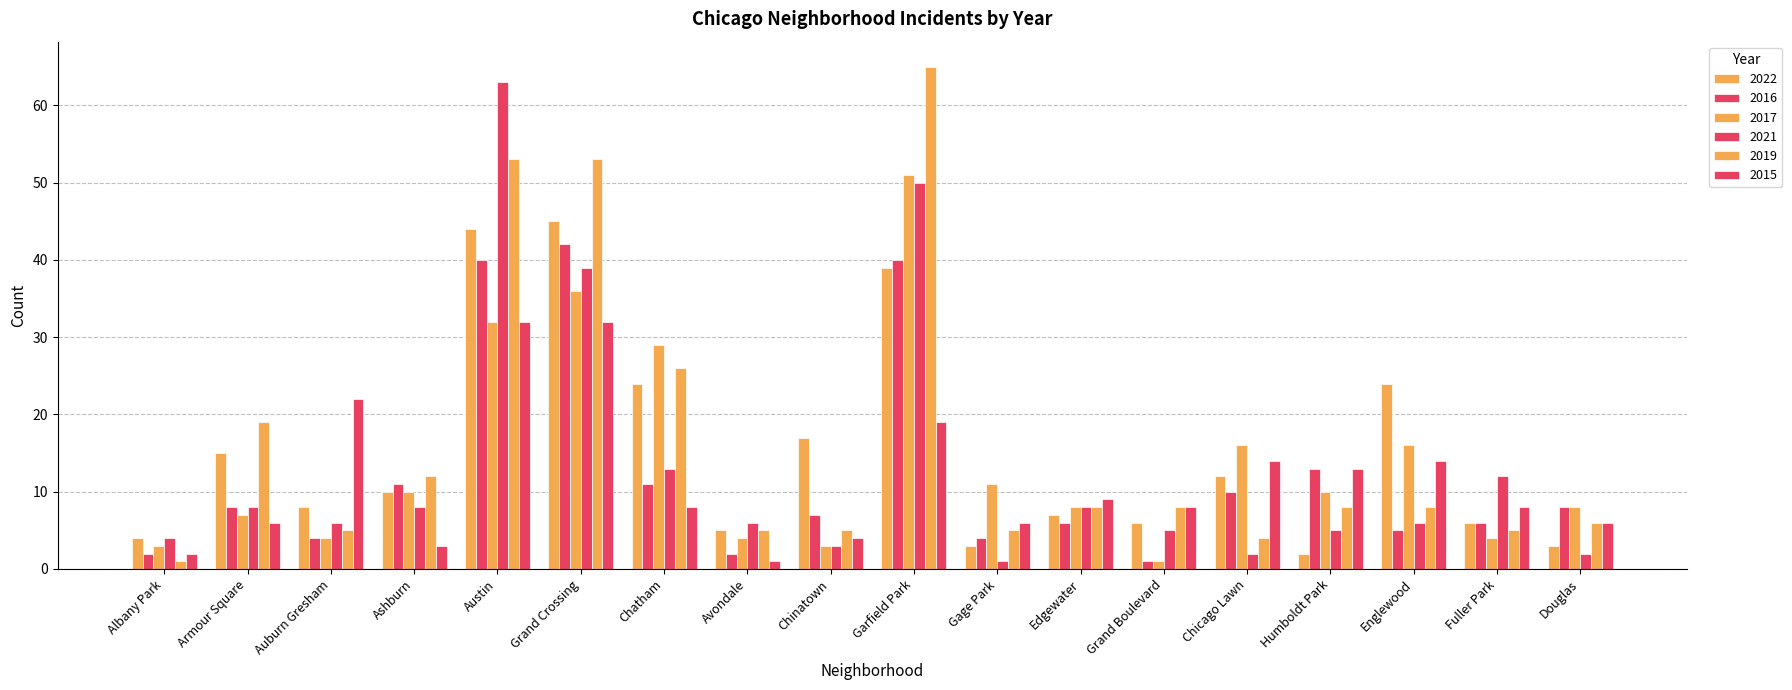

The value of 2021 at Humboldt Park is 5. True or false?

True